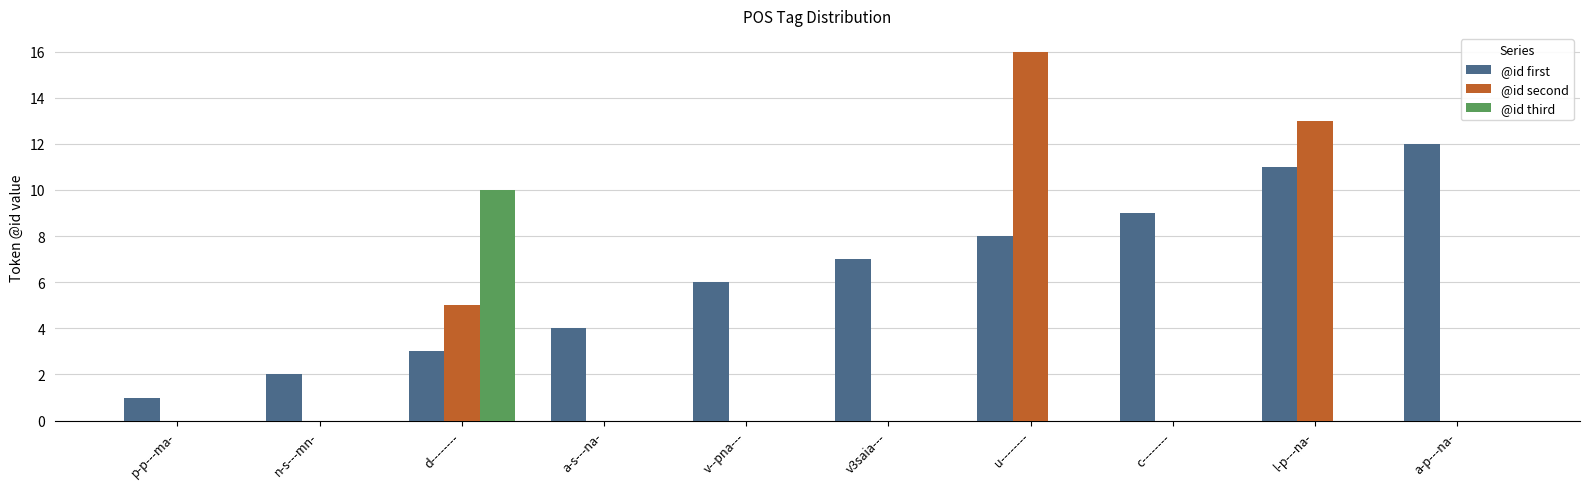

What are all the series names shown in the legend?

@id first, @id second, @id third